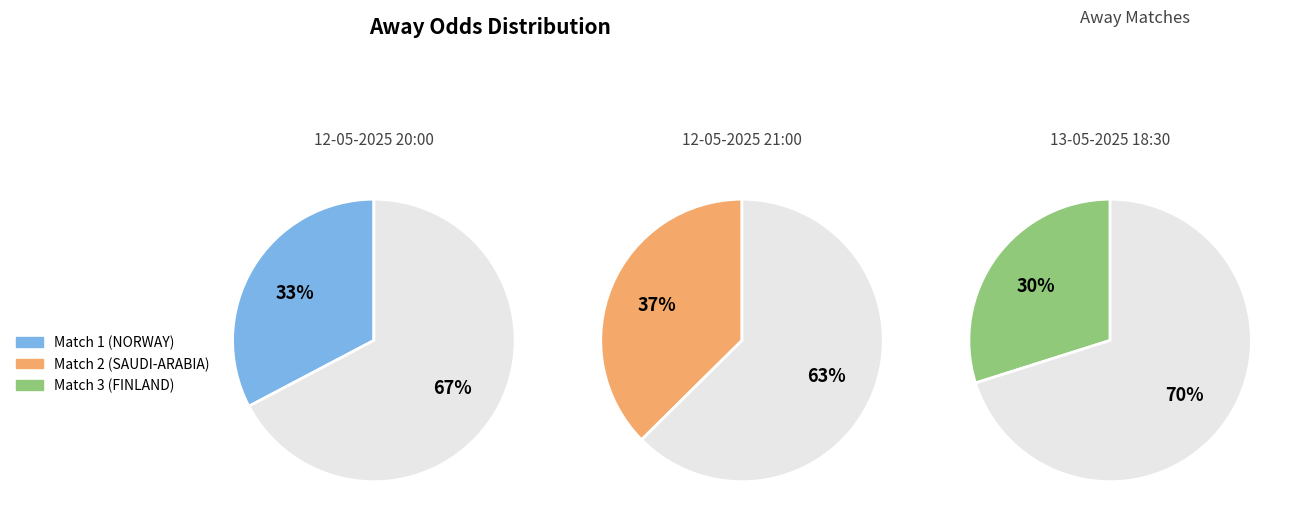

True or false: Vålerenga II - Sandefjord II
(NORWAY) accounts for 43% of the total.

False